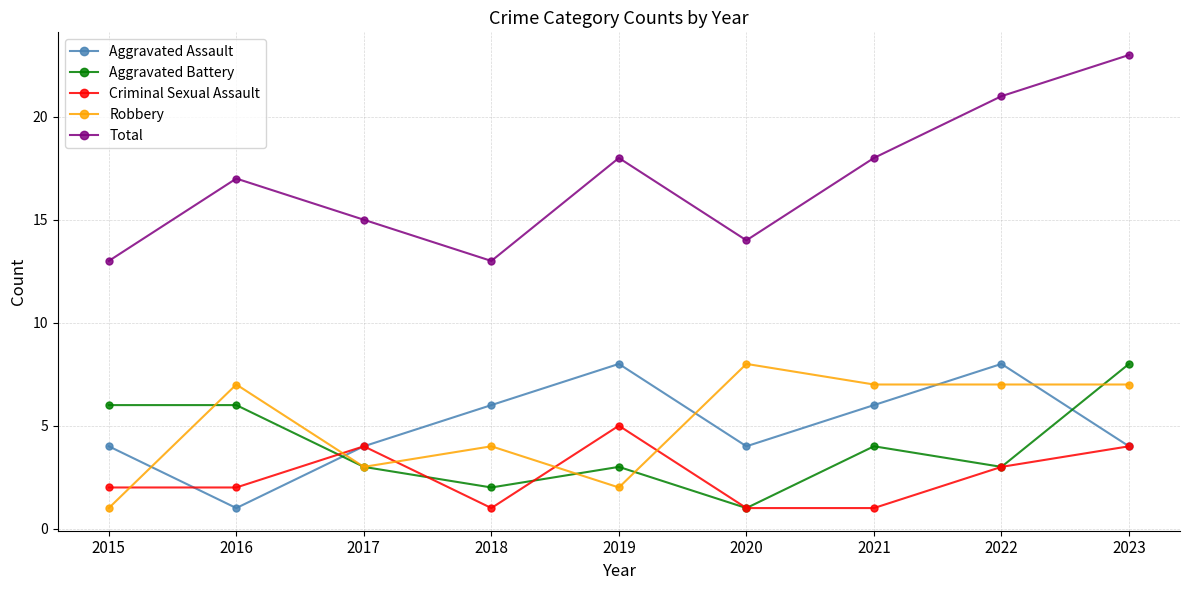

How many data points in Total are less than 17?

4